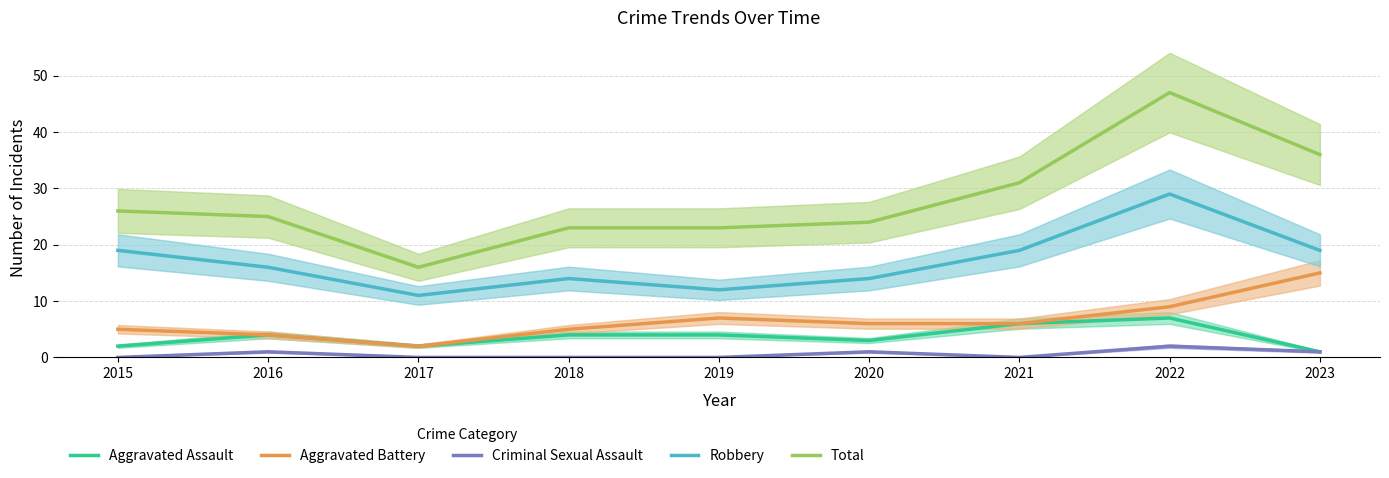

At which category does Aggravated Assault reach its first local valley?

2017